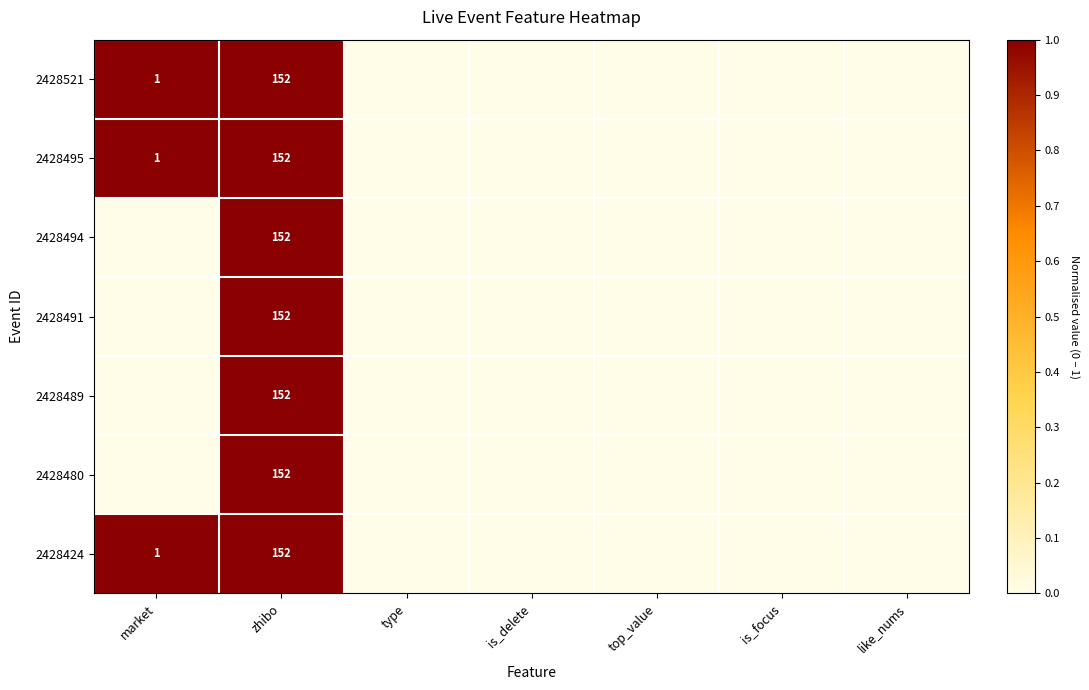

The 2428495 series shows 1 at market. True or false?

True